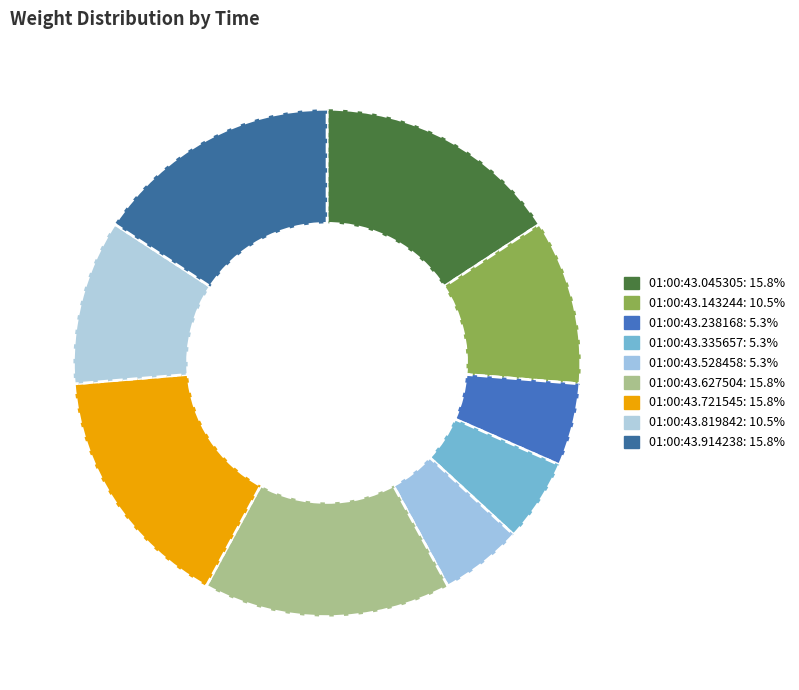

What portion of the pie excludes 01:00:43.914238?

84.2%